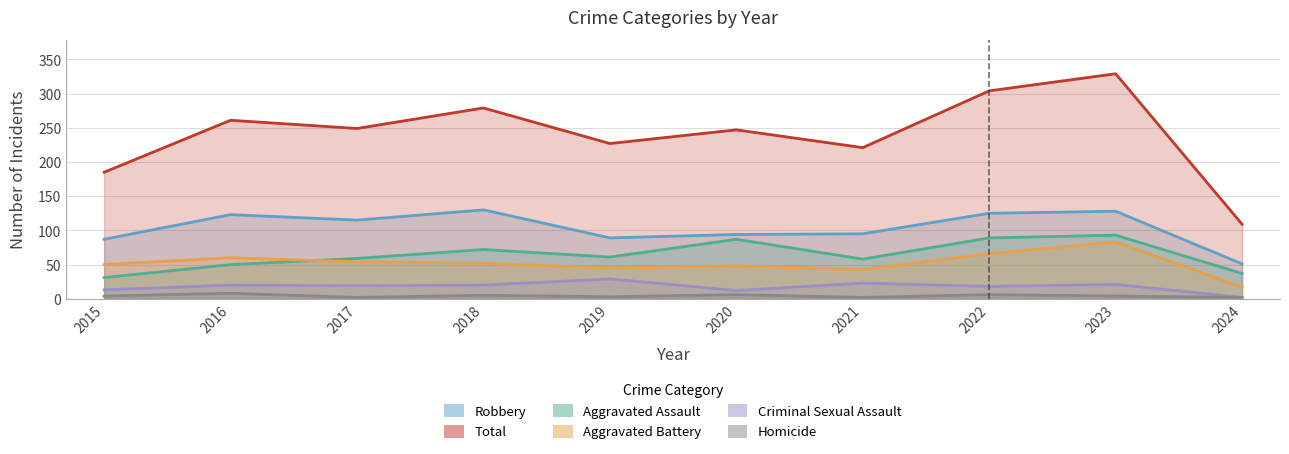

Which series changed the most between 2020 and 2024?

Total